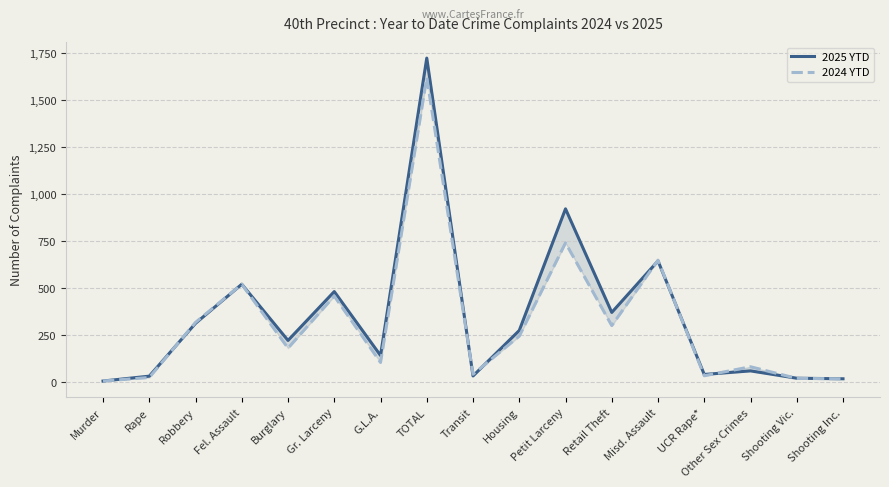

What position from the left is UCR Rape*?

14